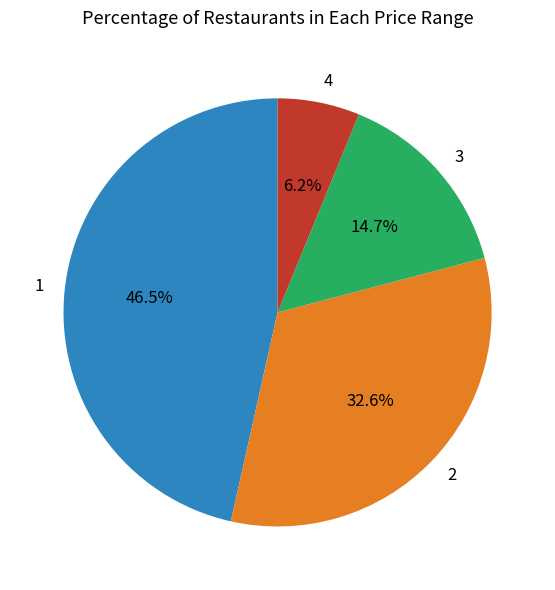

How many segments does this pie chart have?

4